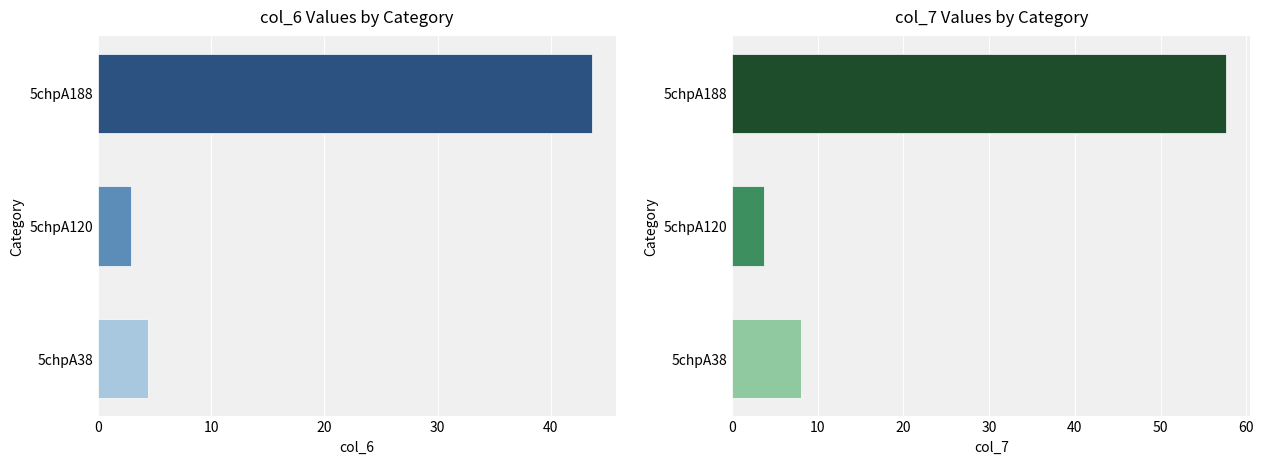

At how many categories does at least one series exceed 32?

1